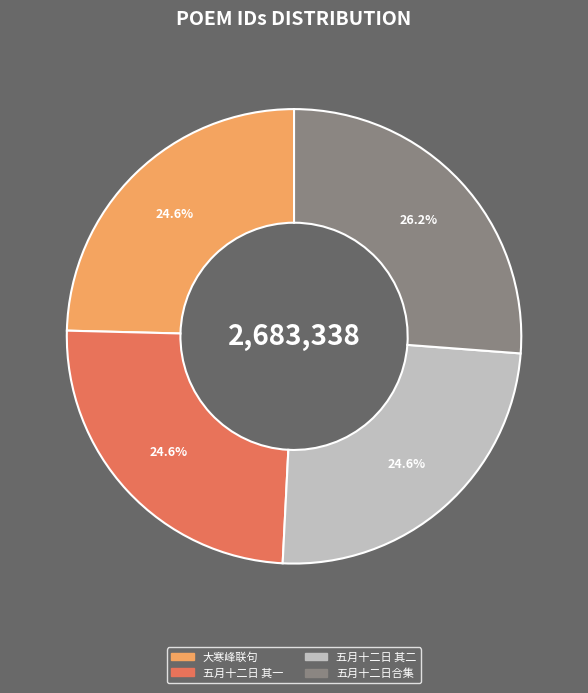

How many slices are in this pie chart?

4